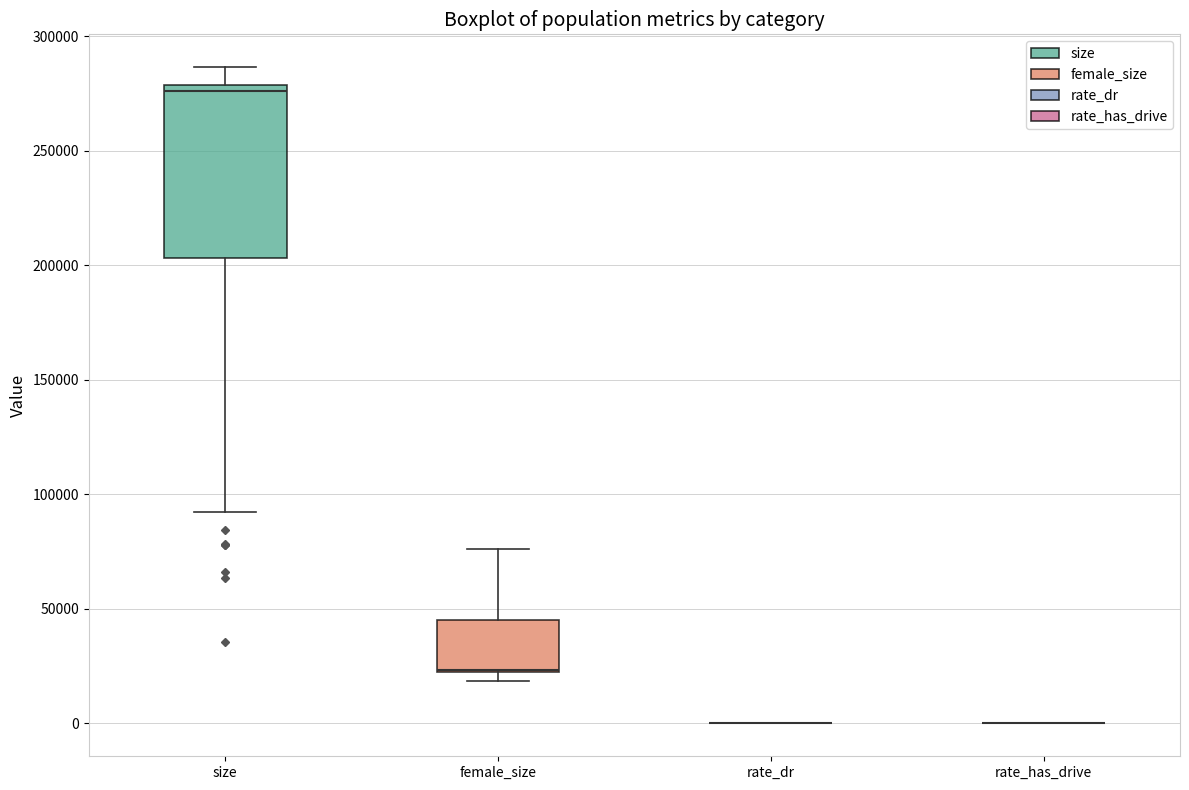

Which box is the tallest, from its lower edge to its upper edge?

size